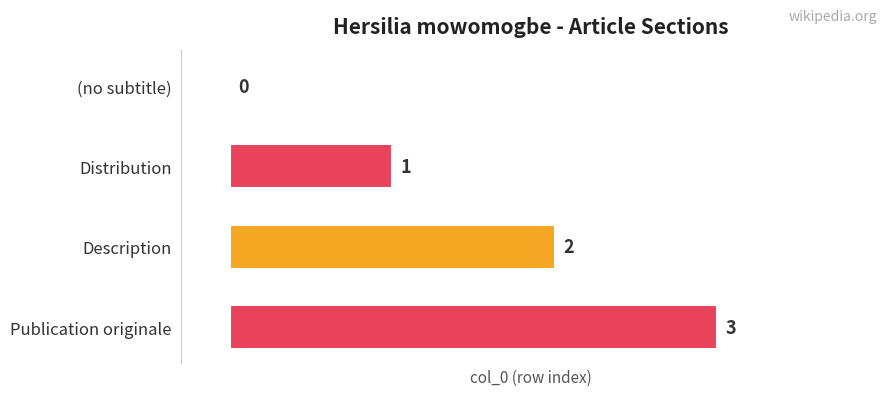

The value at Description is 0. True or false?

False